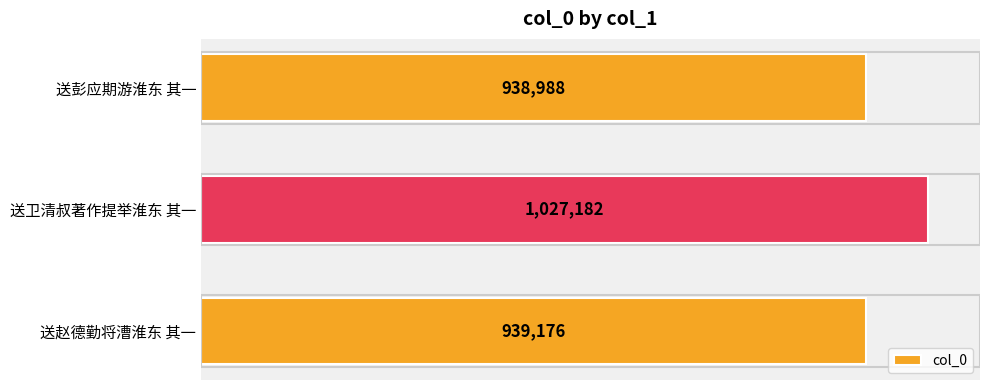

Rank the categories by value from highest to lowest.

送卫清叔著作提举淮东 其一, 送赵德勤将漕淮东 其一, 送彭应期游淮东 其一